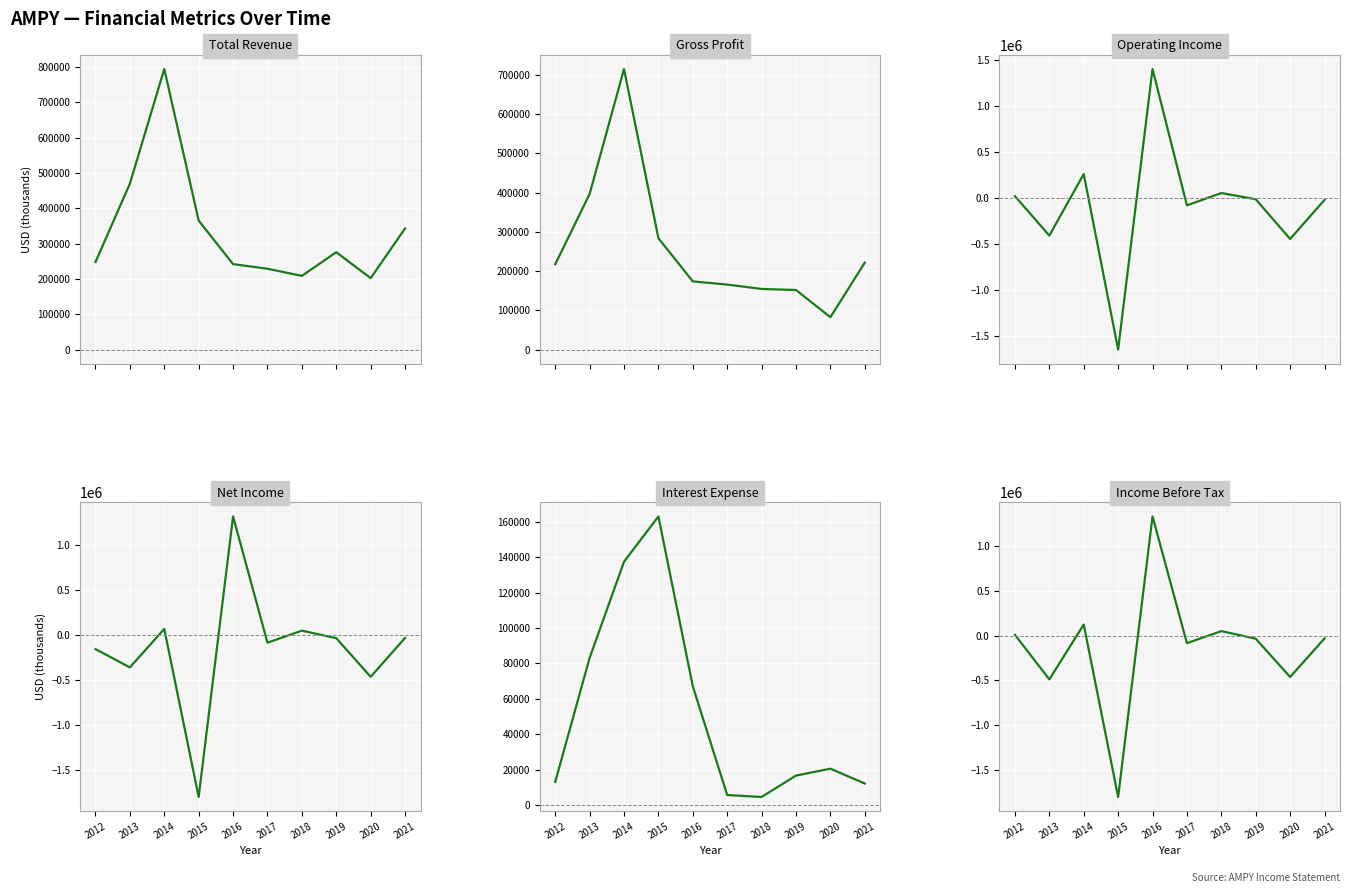

What is the value of the Gross Profit point at the 4th from the left?

283700